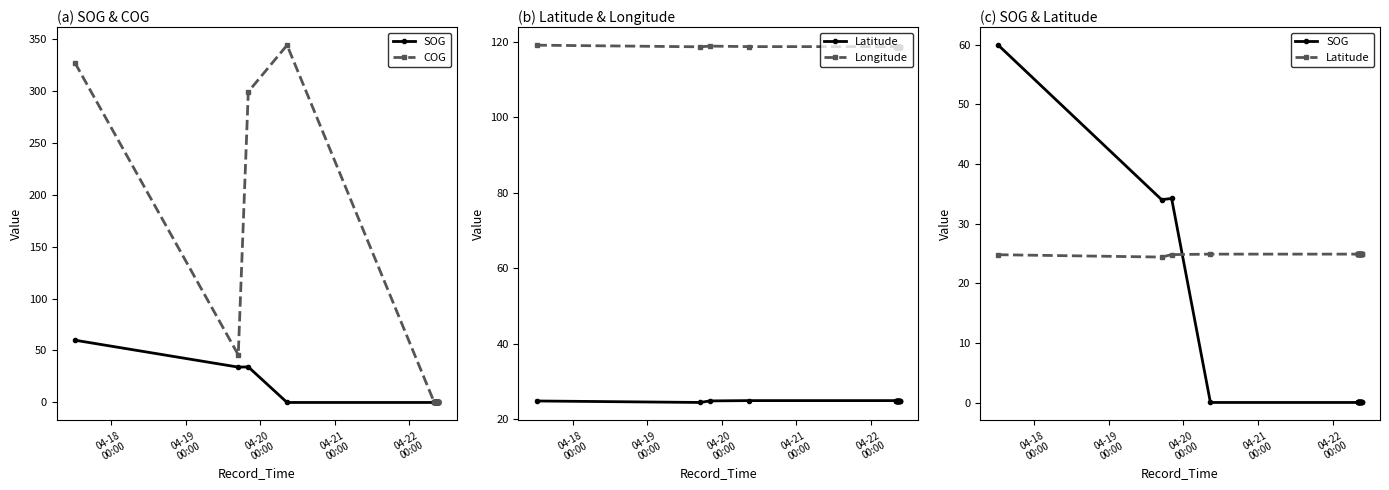

Count the number of data series in this chart.

4